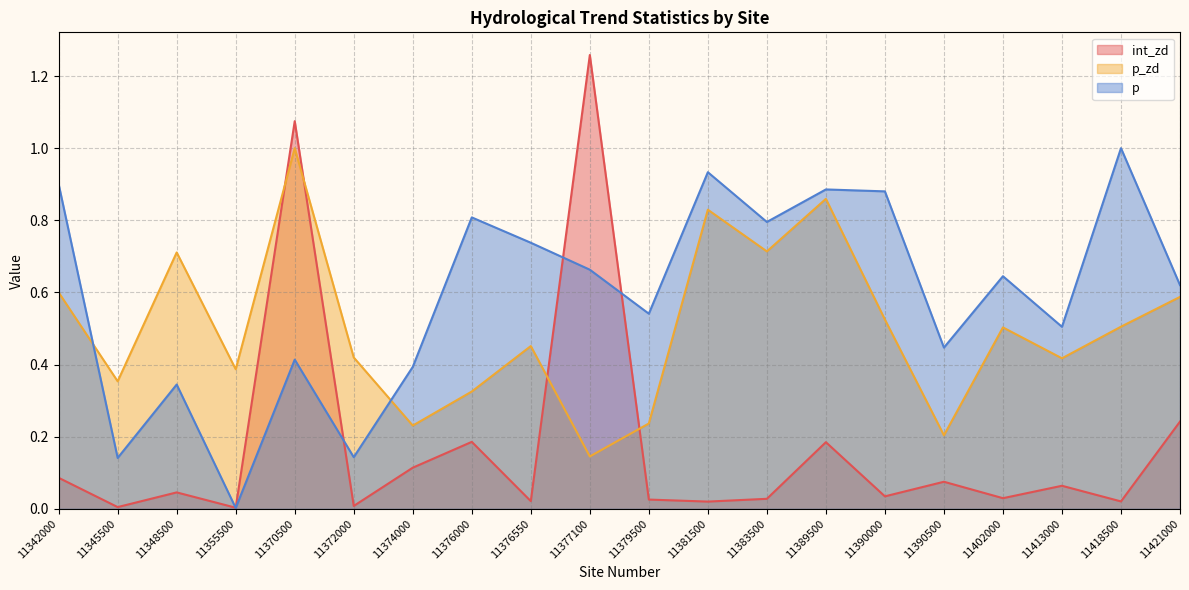

Is the value of p_zd at 11390500 greater than the value of int_zd at 11376000?

Yes